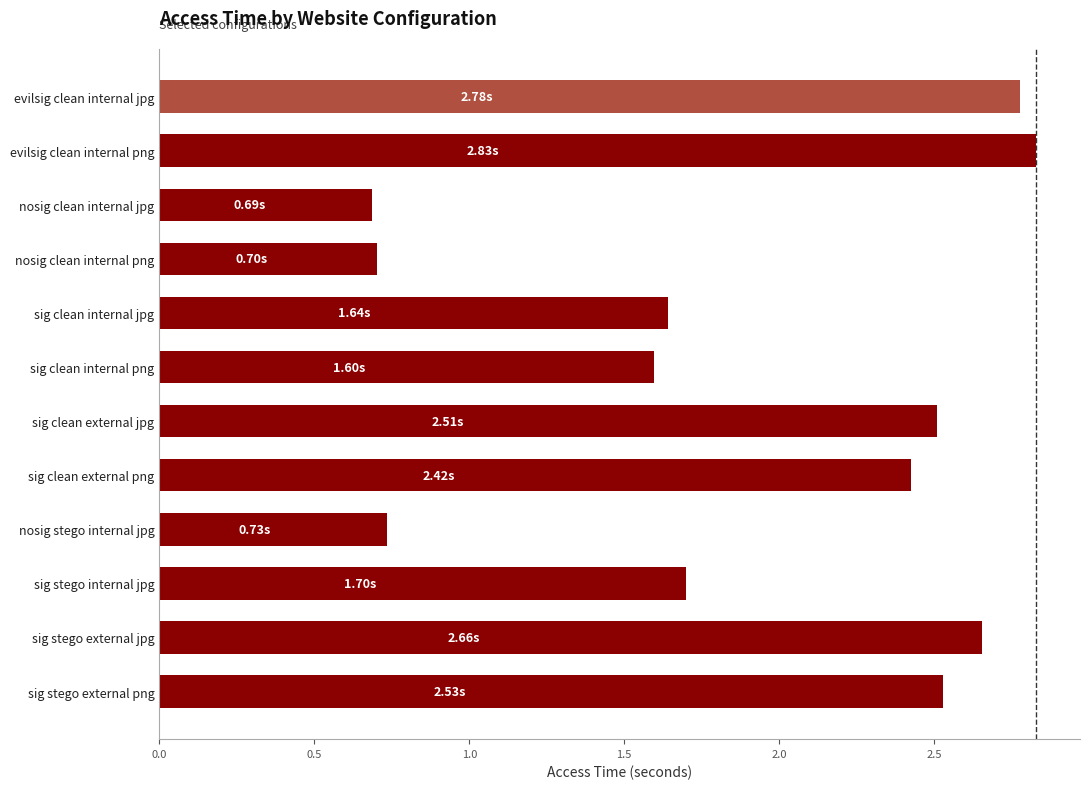

Count the number of categories in the chart.

12